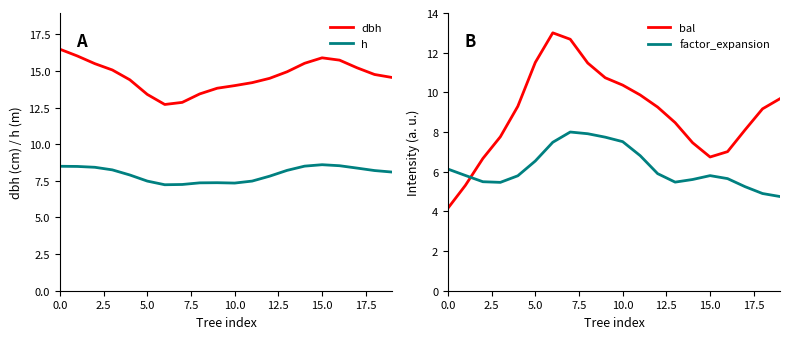

What is the average value of the h series?

8.0